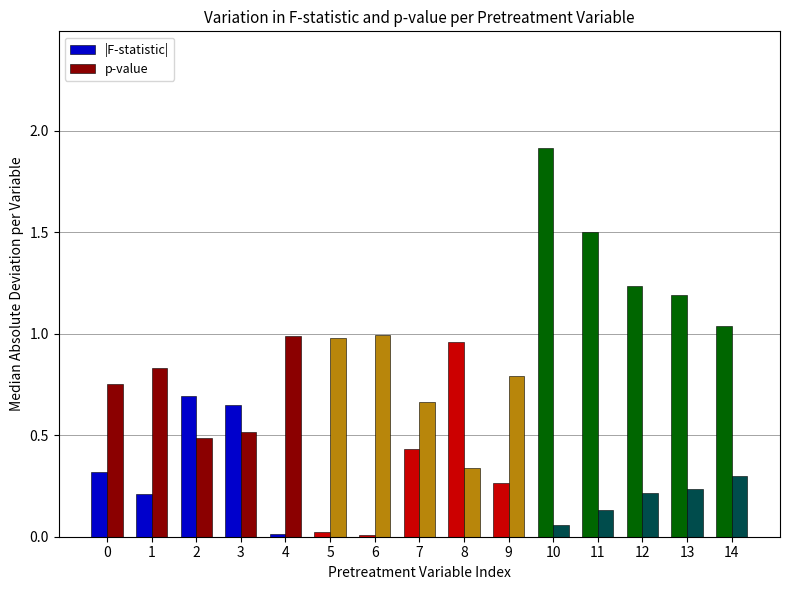

The p-value series shows 0.3 at 9. True or false?

False